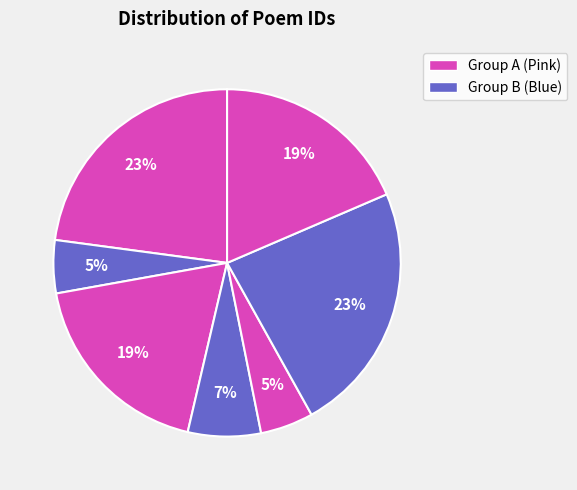

Count the number of slices in the pie.

7